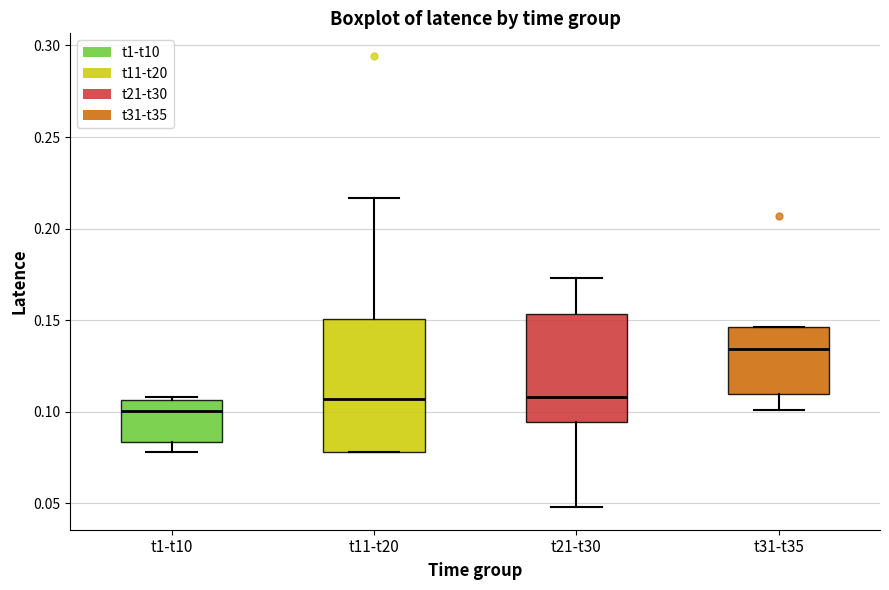

Which box is the tallest, from its lower edge to its upper edge?

t11-t20